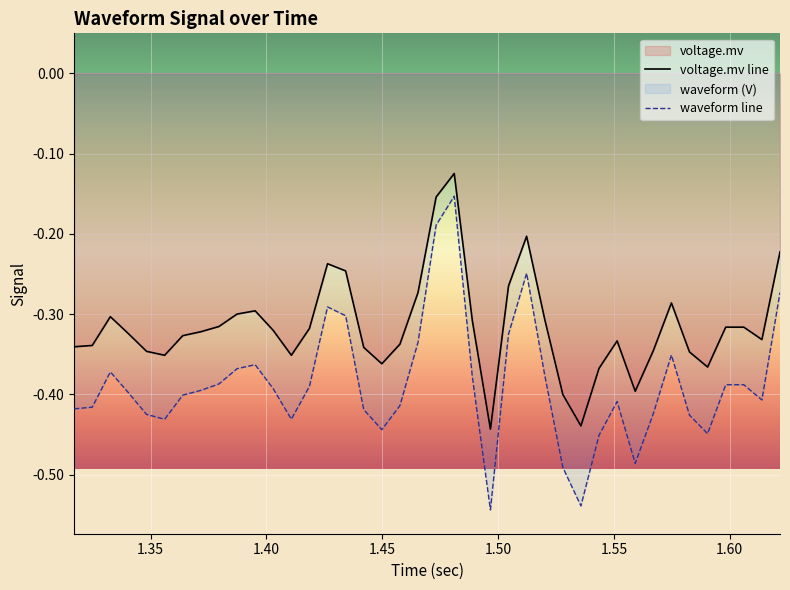

True or false: waveform and voltage.mv intersect in this chart.

False